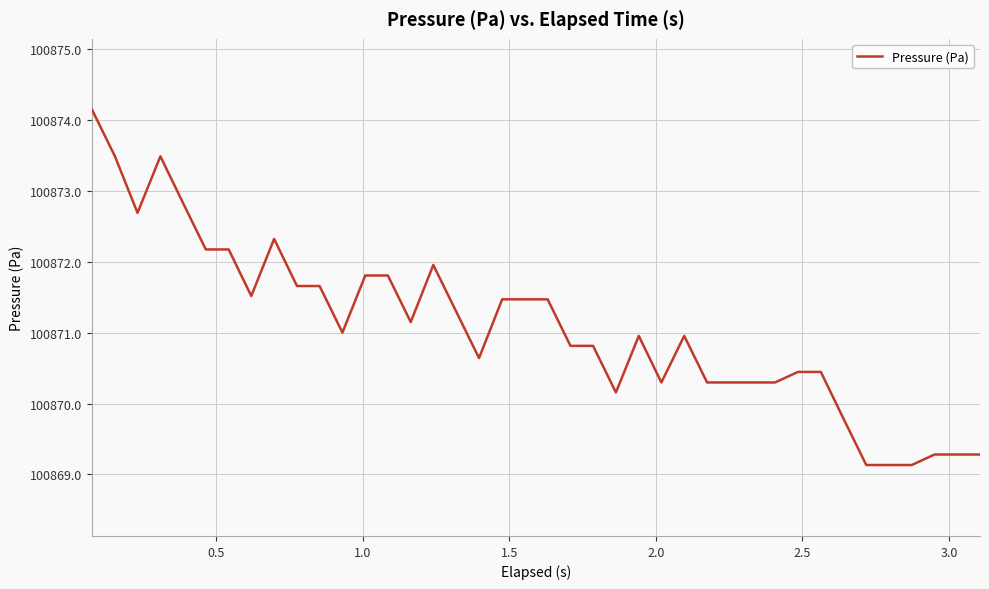

What is the minimum value shown in the chart?

100869.1